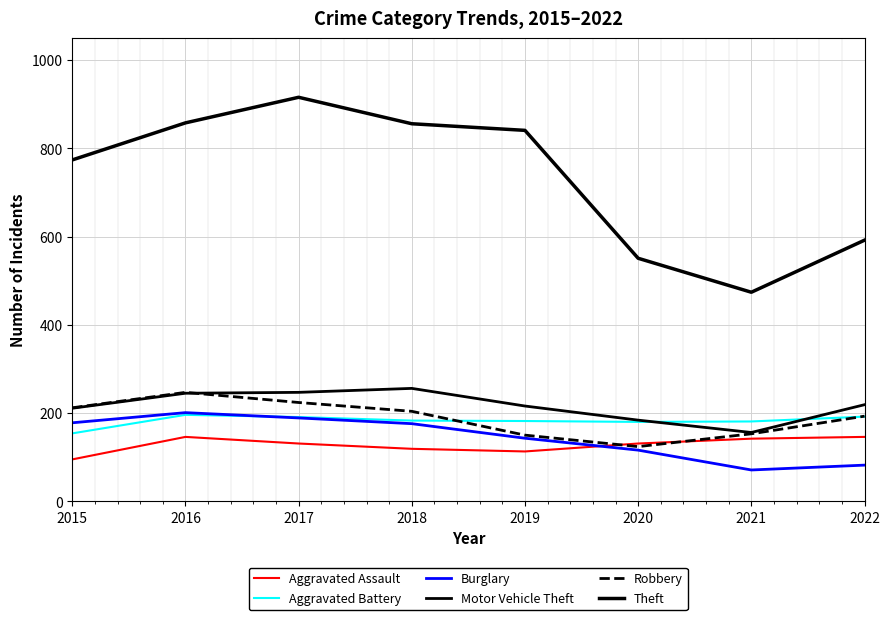

Does the chart have visible grid lines?

Yes